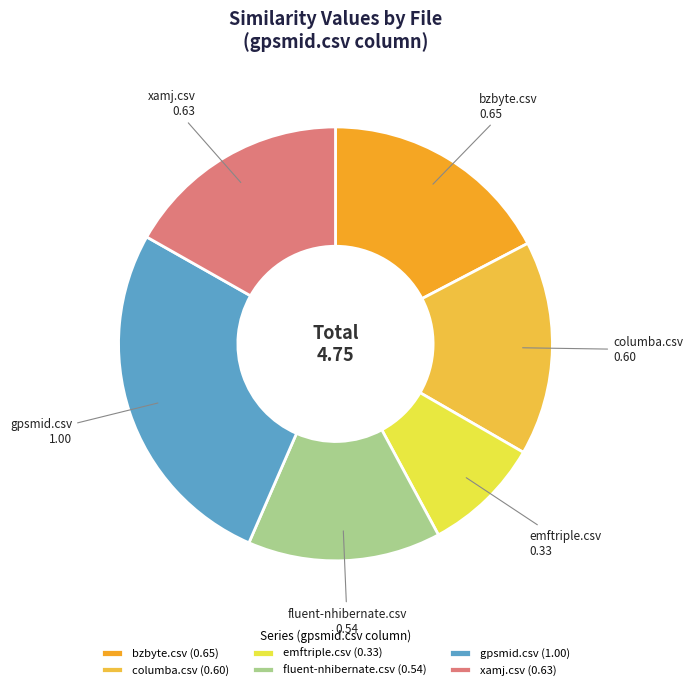

What is the largest slice in the pie chart?

gpsmid.csv